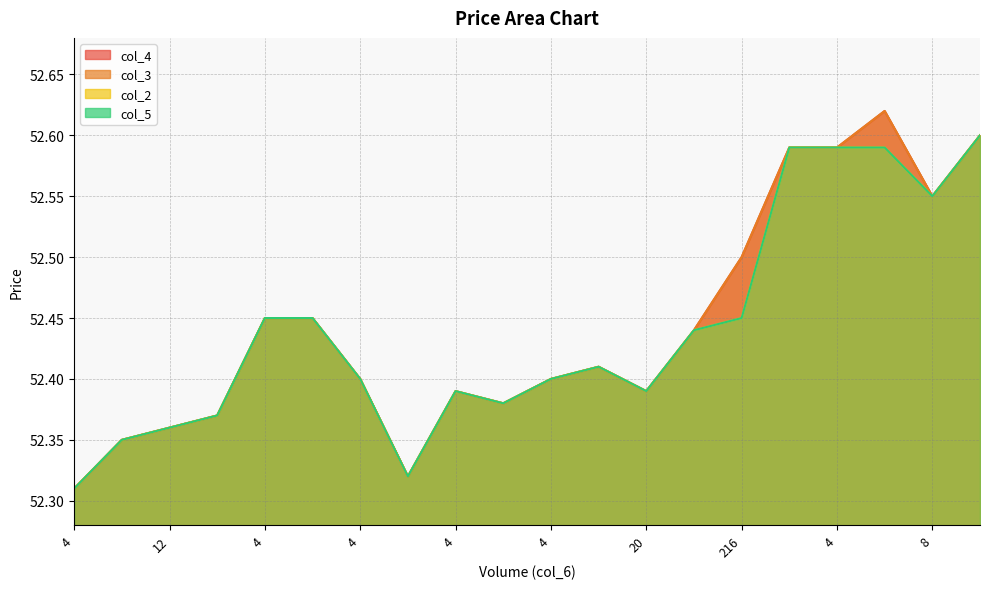

Reading left to right, what are all the values shown in this chart?

col_4_line: 52.3	52.4	52.4	52.4	52.5	52.5	52.4	52.3	52.4	52.4	52.4	52.4	52.4	52.4	52.5	52.6	52.6	52.6	52.5	52.6
col_3_line: 52.3	52.4	52.4	52.4	52.5	52.5	52.4	52.3	52.4	52.4	52.4	52.4	52.4	52.4	52.5	52.6	52.6	52.6	52.5	52.6
col_2_line: 52.3	52.4	52.4	52.4	52.5	52.5	52.4	52.3	52.4	52.4	52.4	52.4	52.4	52.4	52.5	52.6	52.6	52.6	52.5	52.6
col_5_line: 52.3	52.4	52.4	52.4	52.5	52.5	52.4	52.3	52.4	52.4	52.4	52.4	52.4	52.4	52.5	52.6	52.6	52.6	52.5	52.6